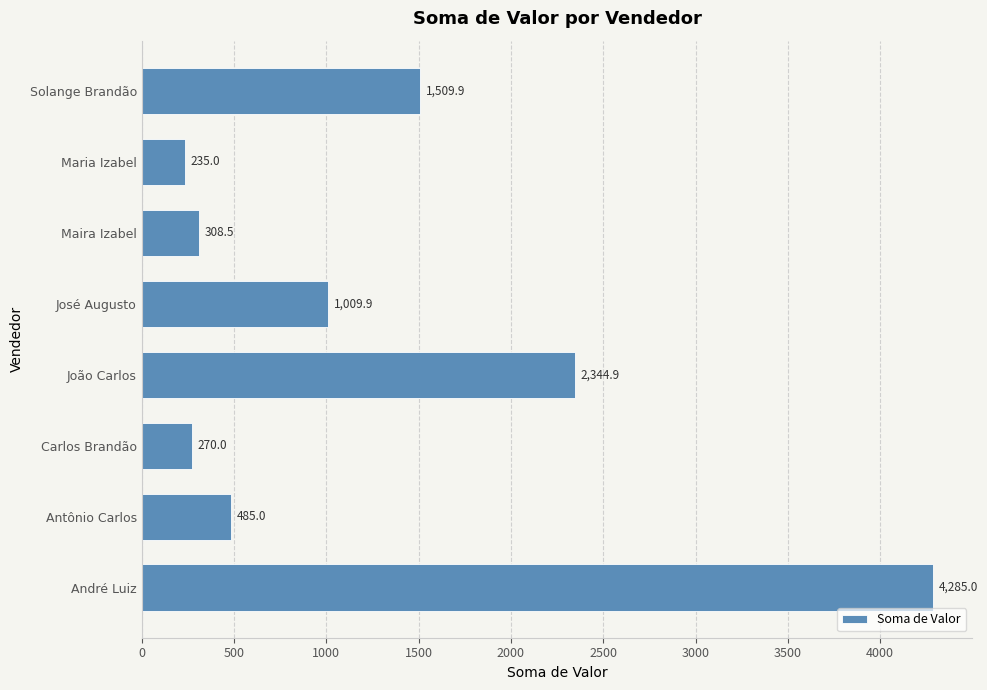

Approximately how many times larger is the value at João Carlos compared to José Augusto?

2.3